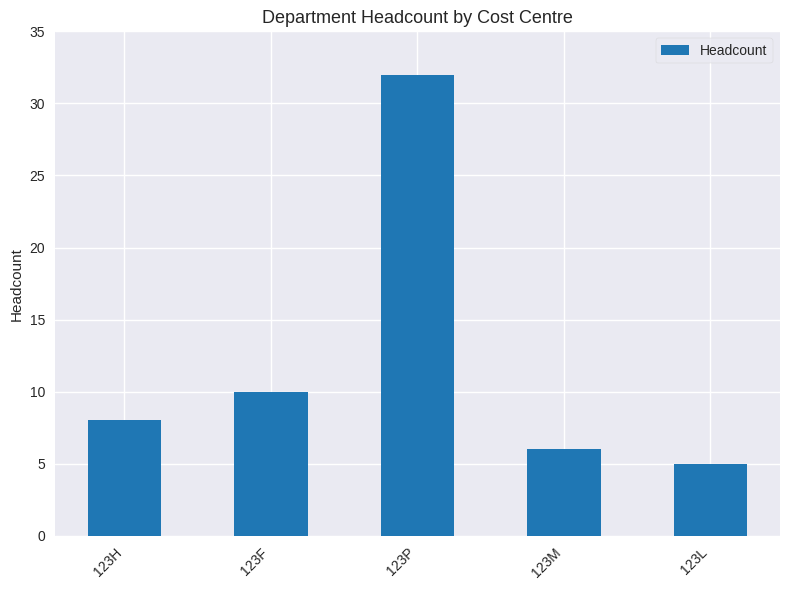

Read the value at 123F, to the nearest 10.

10